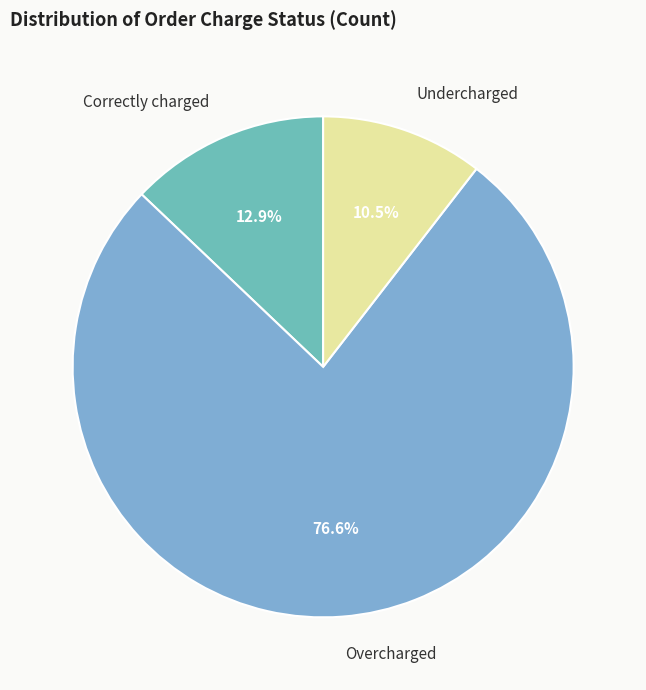

To the nearest percent, what is the difference between the largest and smallest slice percentages?

66%